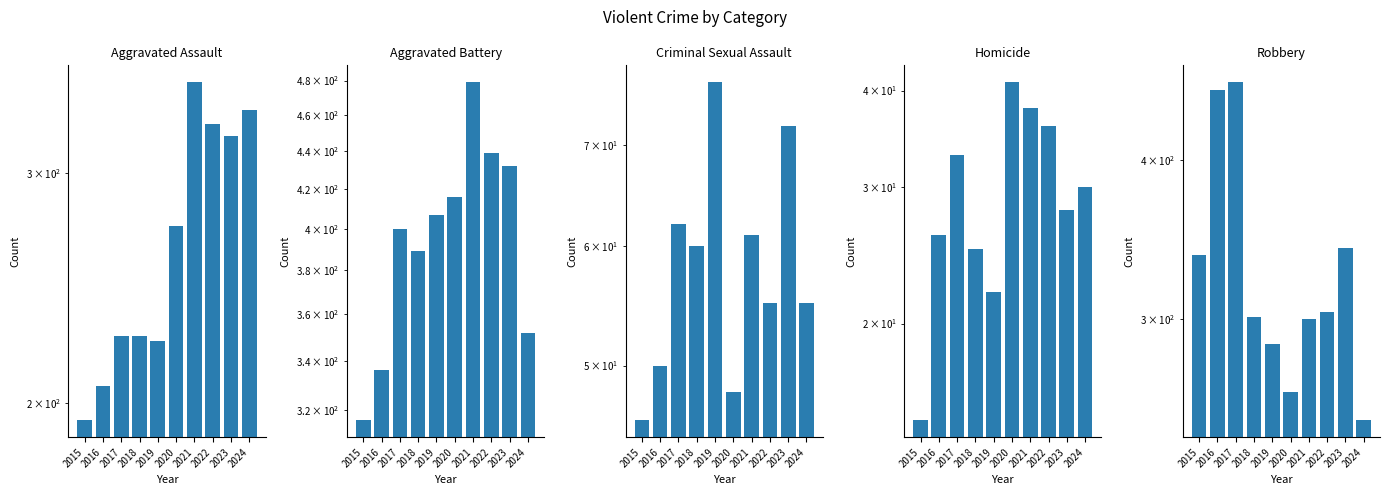

Between 2018 and 2021, which series saw the biggest shift?

Aggravated Assault